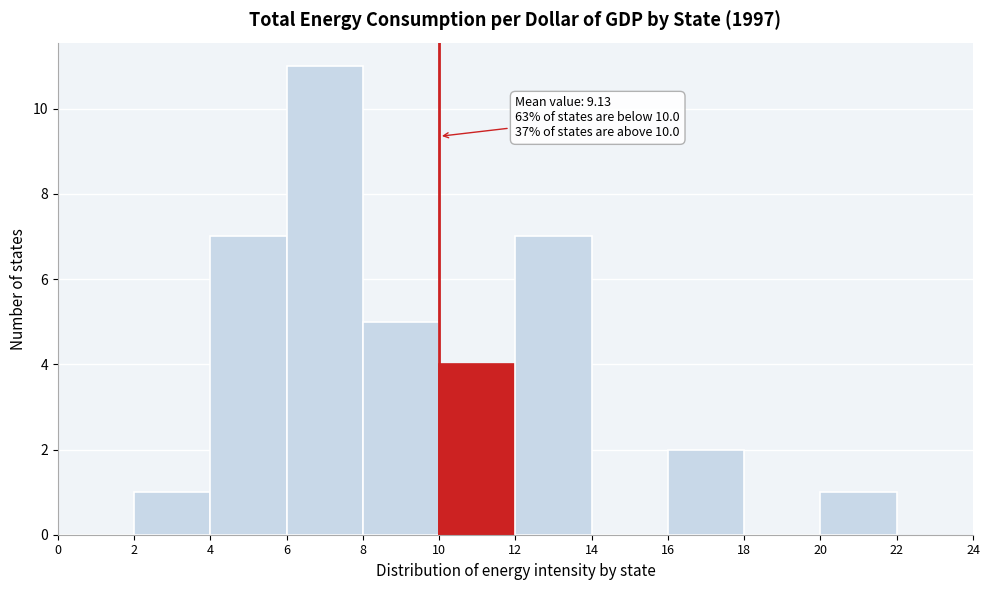

Over which range of the x-axis is the bar tallest?

6 to 8